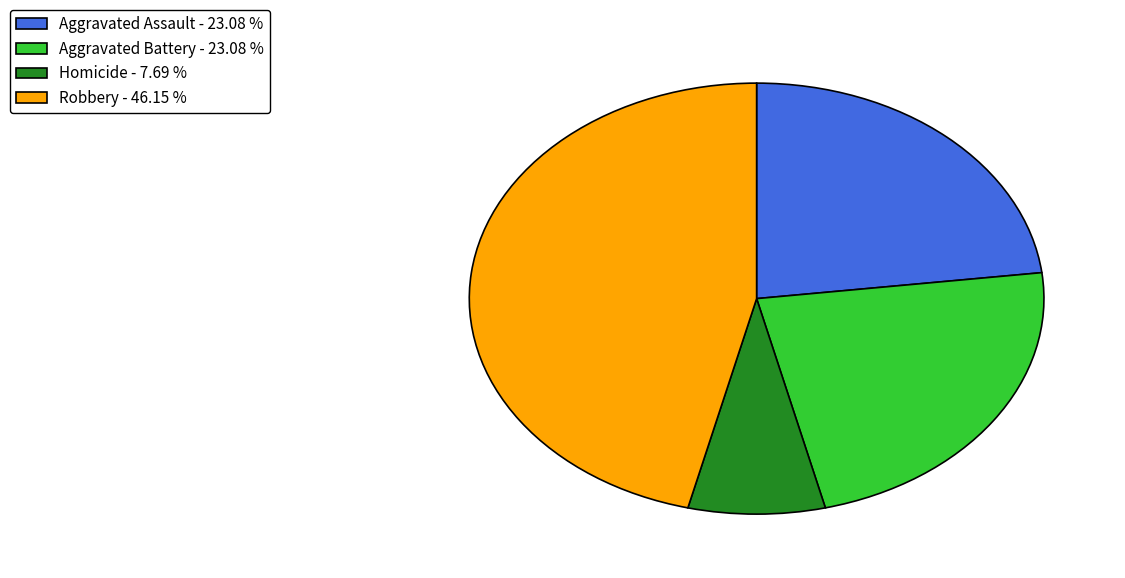

Between Aggravated Battery - 23.08 % and Homicide - 7.69 %, which is larger?

Aggravated Battery - 23.08 %